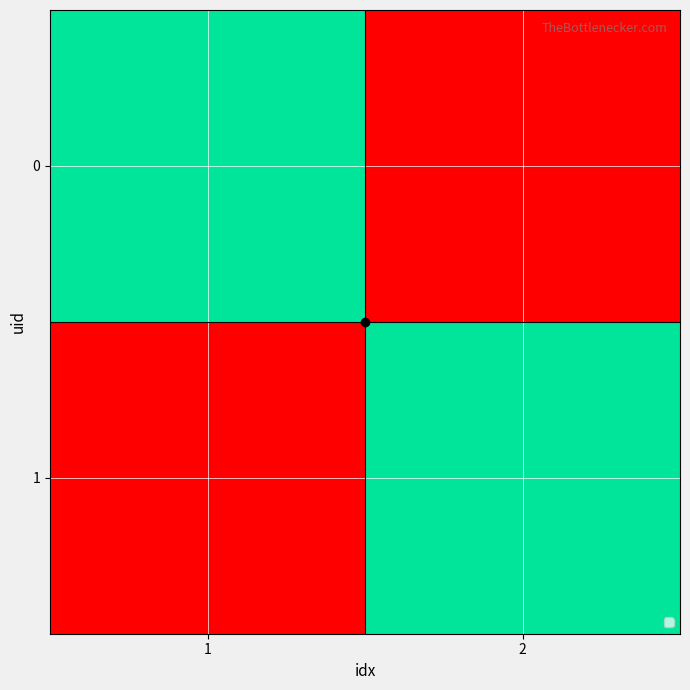

List the labels in order of value, smallest first.

1, 2